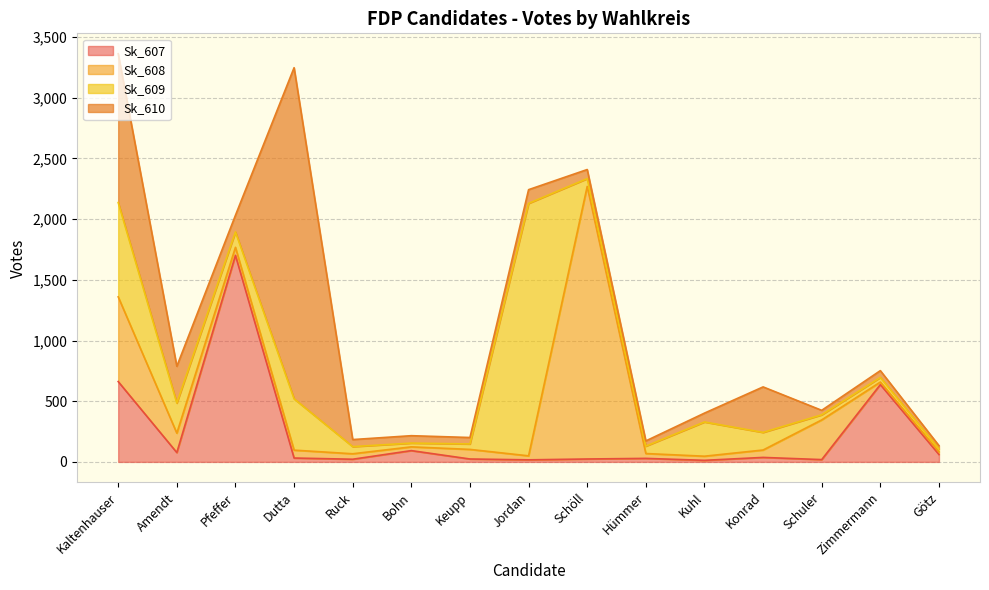

The value of Sk_609 at Bohn is 31. True or false?

True